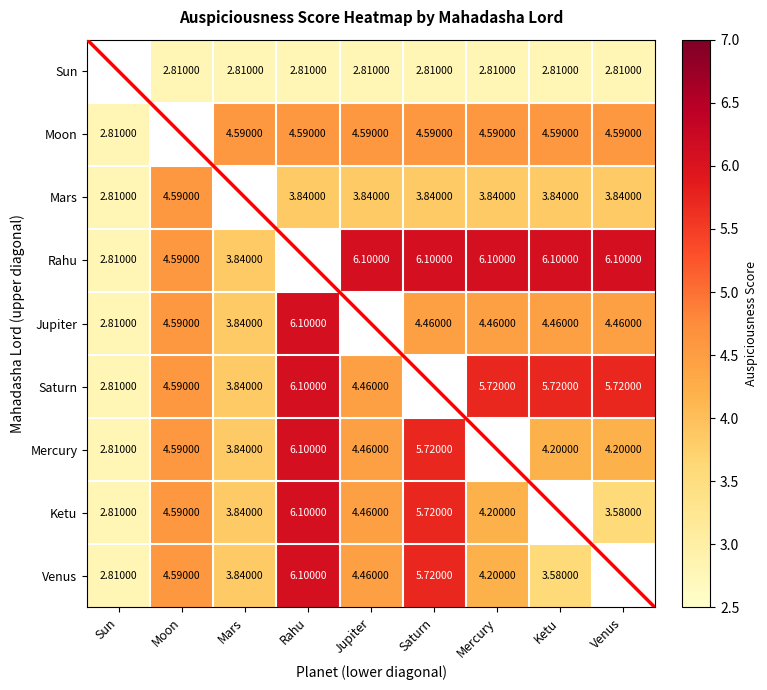

Is the value of Rahu at Jupiter greater than the value of Venus at Jupiter?

Yes